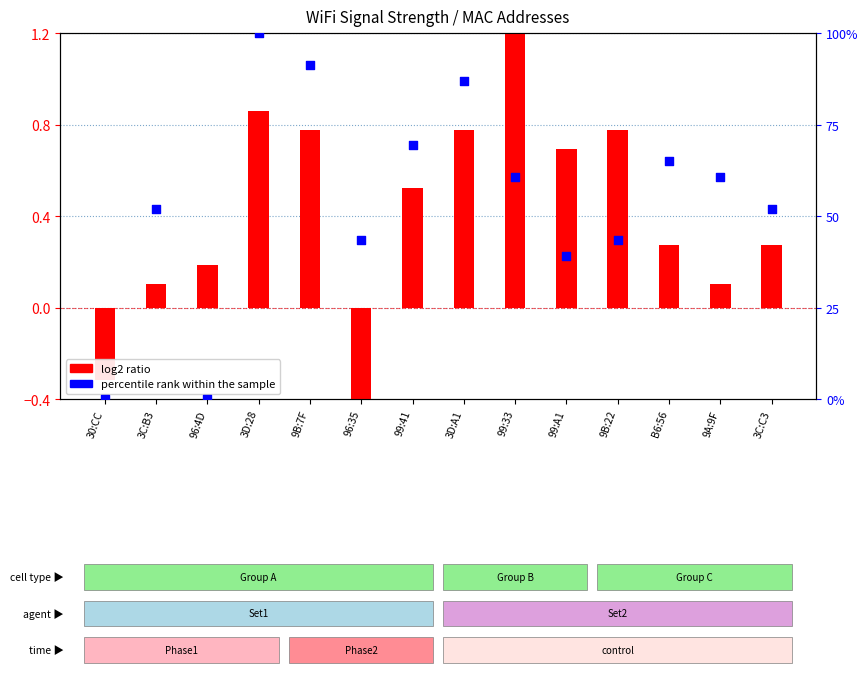

At which category is the sum across all series the highest?

3D:28